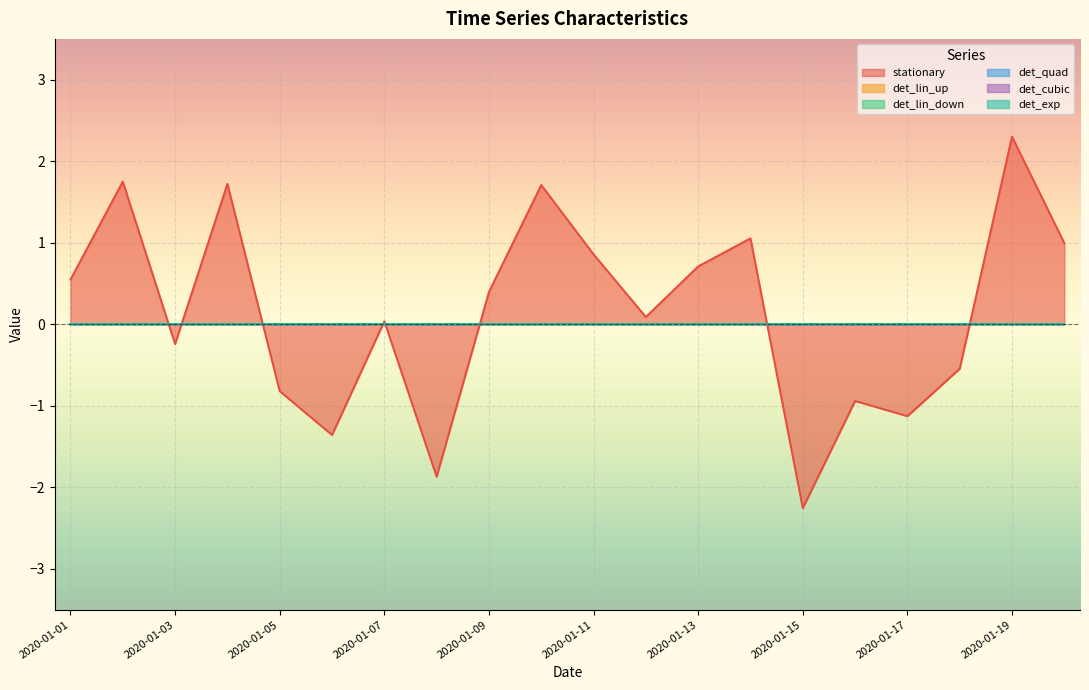

What is the total value across all series at 2020-01-03?

-0.2